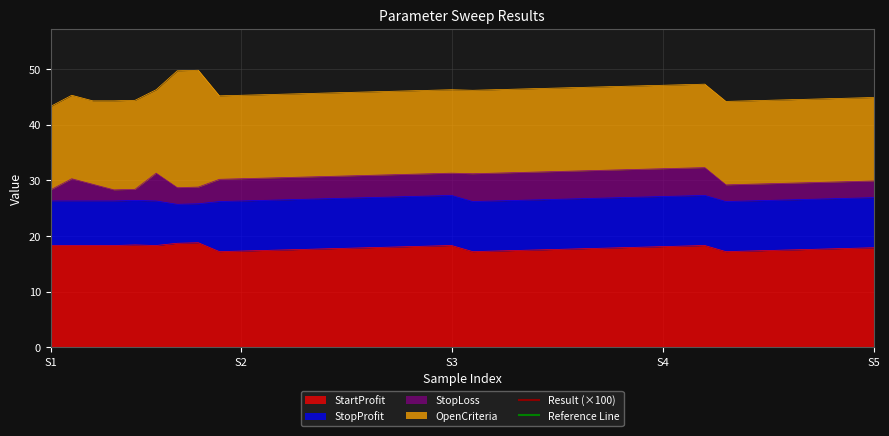

What is the highest value of the Reference Line series?

150.0